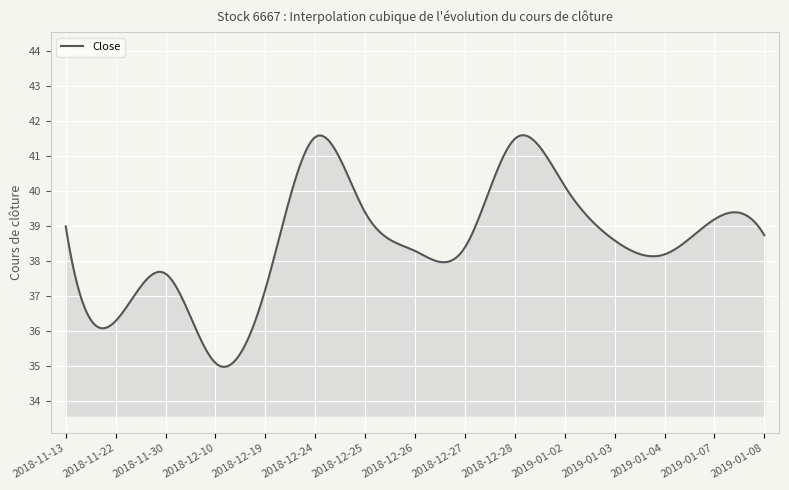

What is the maximum value shown in the chart?

41.6